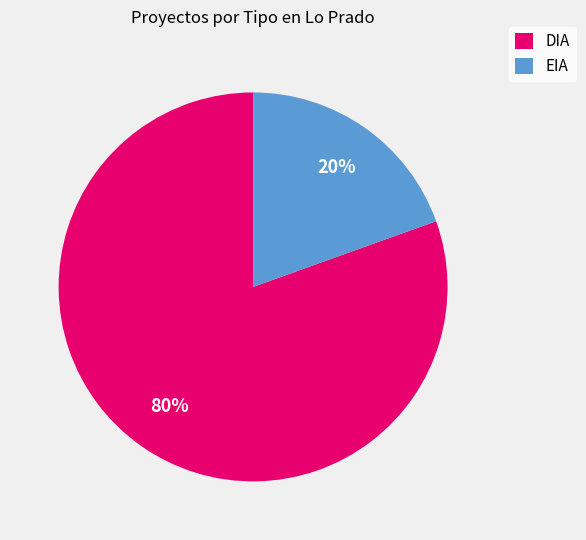

What percentage is the DIA slice, to the nearest percent?

80%